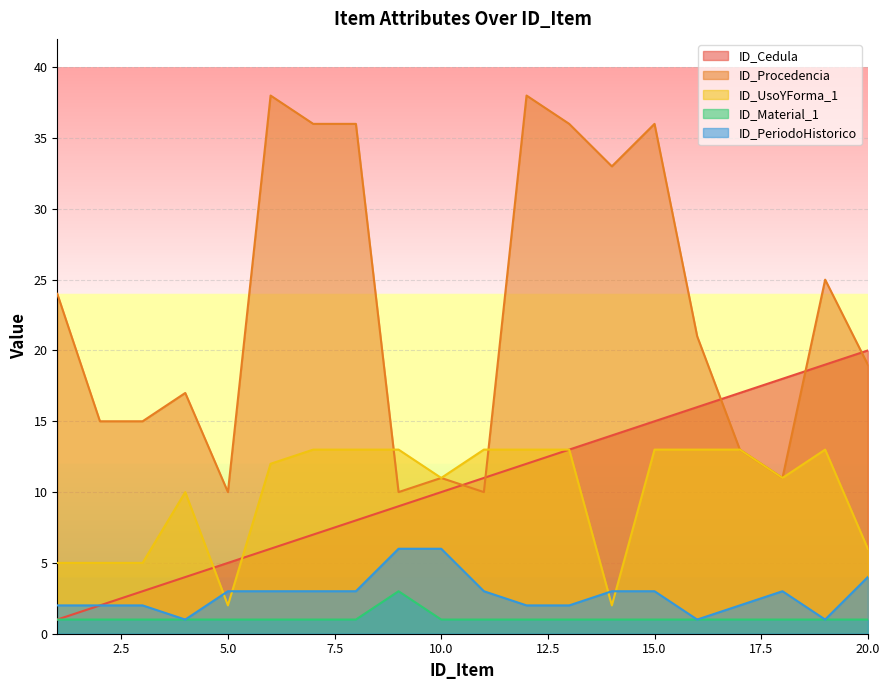

Reading right to left, extract all data points from this chart.

ID_Cedula: 20	19	18	17	16	15	14	13	12	11	10	9	8	7	6	5	4	3	2	1
ID_Procedencia: 19	25	11	13	21	36	33	36	38	10	11	10	36	36	38	10	17	15	15	24
ID_UsoYForma_1: 6	13	11	13	13	13	2	13	13	13	11	13	13	13	12	2	10	5	5	5
ID_Material_1: 1	1	1	1	1	1	1	1	1	1	1	3	1	1	1	1	1	1	1	1
ID_PeriodoHistorico: 4	1	3	2	1	3	3	2	2	3	6	6	3	3	3	3	1	2	2	2